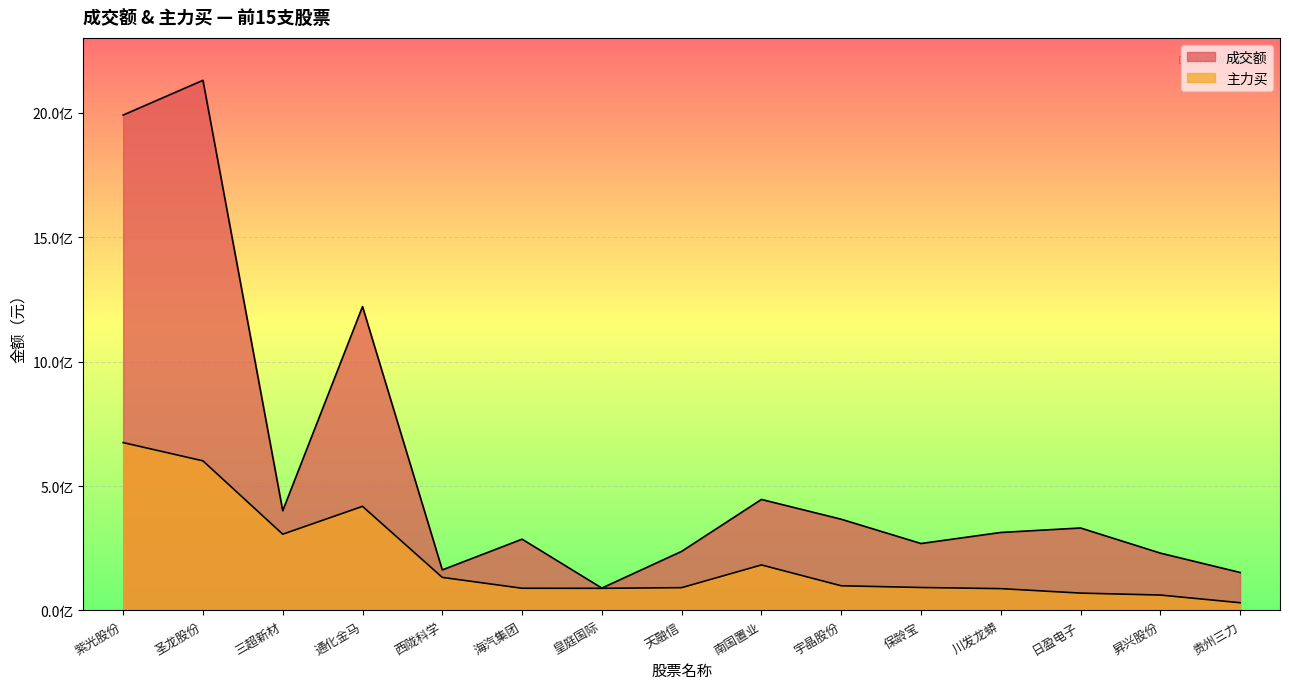

True or false: 成交额 has a value of 667262443 at 南国置业.

False